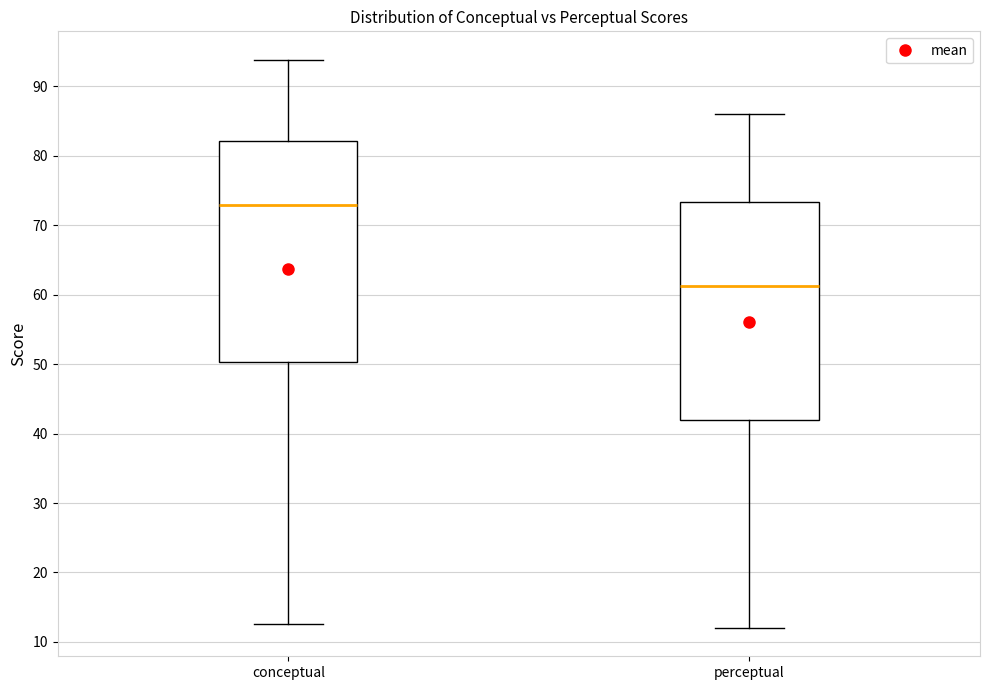

Reading left to right, read every box against the y-axis: the position of its median line, the range the box covers, and the ends of its whiskers. The values are not printed on the chart, so give them approximately, as read against the axis.

conceptual: median 73, box 50 to 82, whiskers 13 to 94
perceptual: median 61, box 42 to 73, whiskers 12 to 86